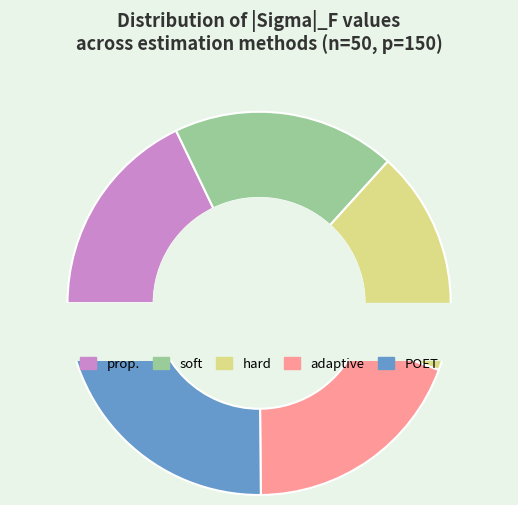

Combined, what portion of the pie is hard and prop.?

36.8%